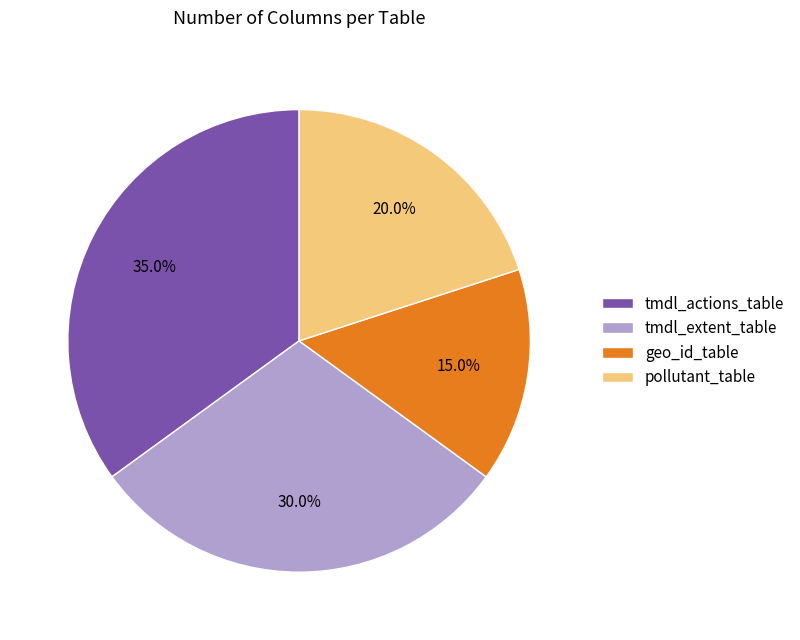

Which slice is the largest?

tmdl_actions_table